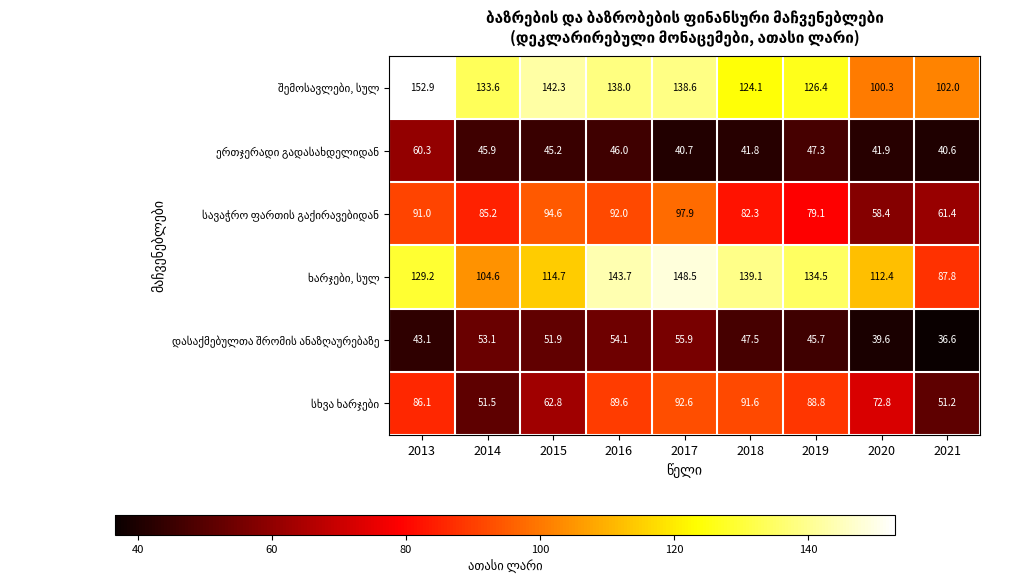

What is the total value across all series at 2020?

425.4